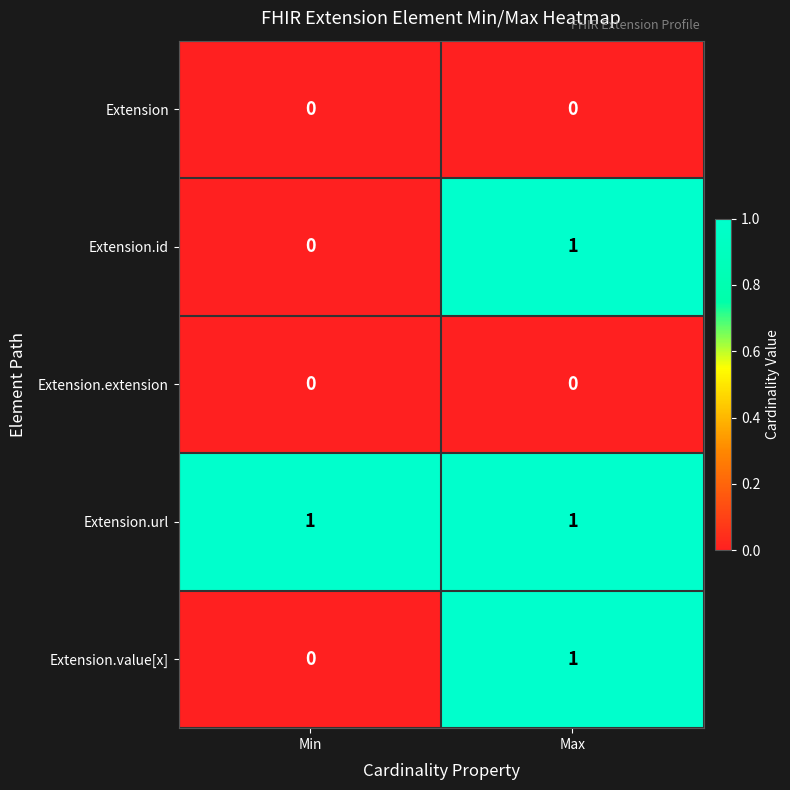

Is it true that Extension.extension equals 0 at Min?

True